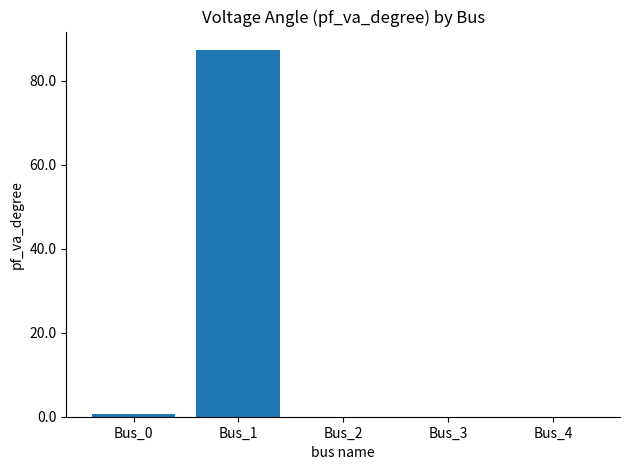

What is the average value?

17.6